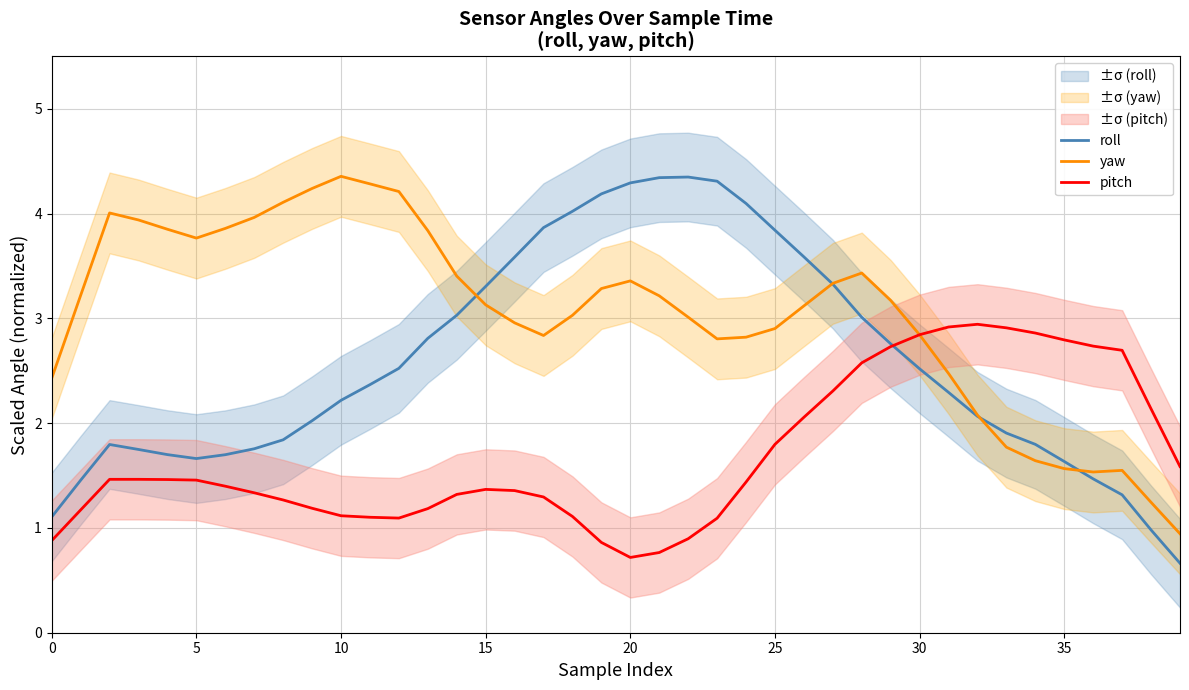

How many data points in roll are above 2?

24